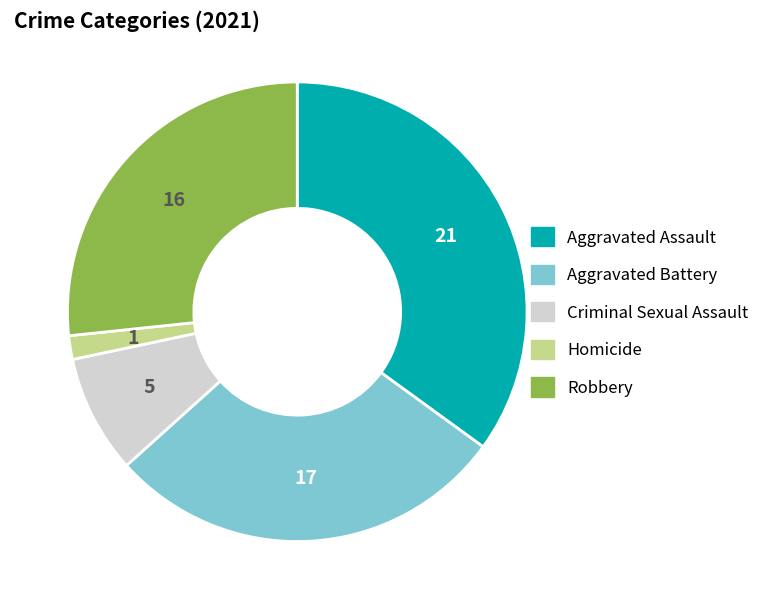

Is there any slice that represents more than half of the pie?

No